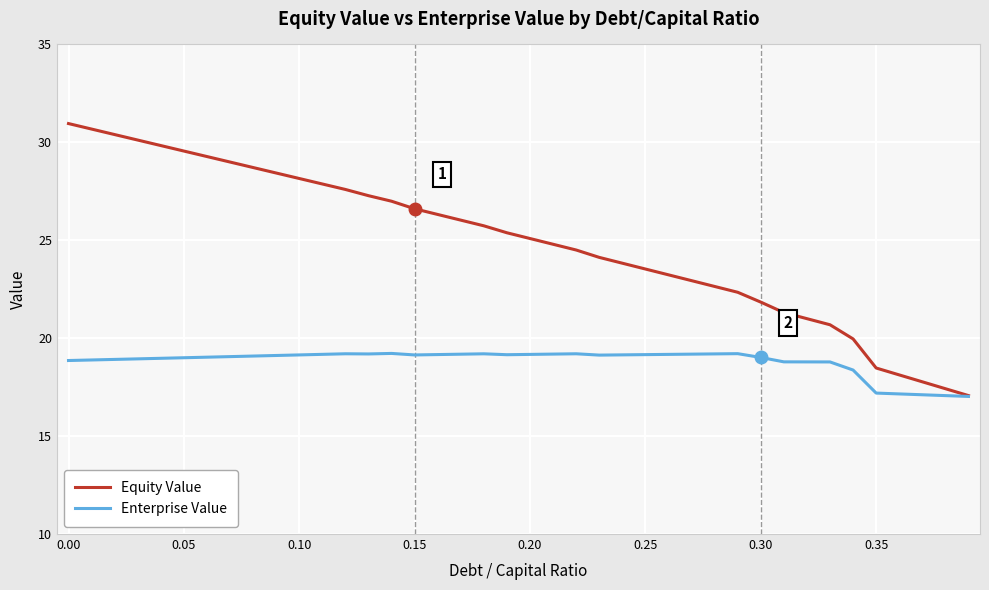

Which series has the widest spread of values?

Equity Value